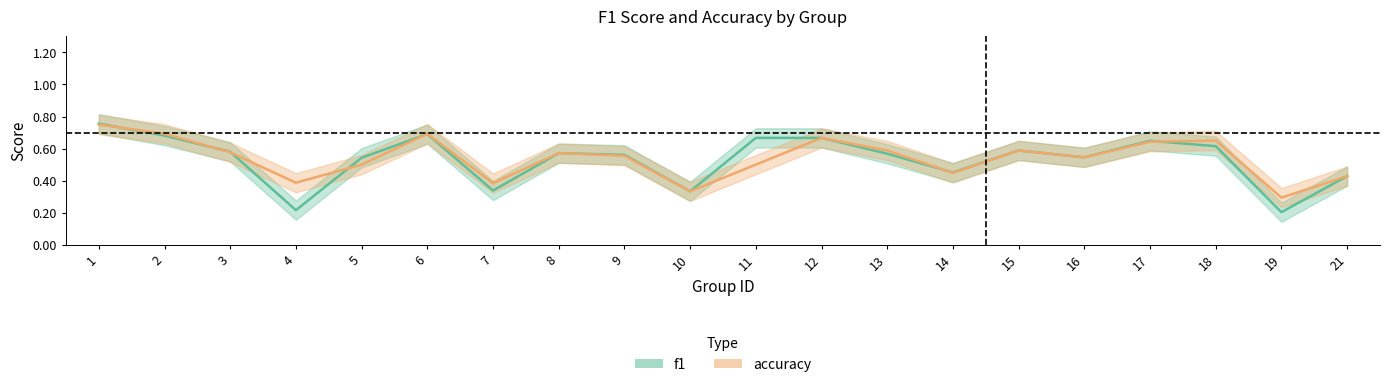

What is the difference between the maximum and minimum values in the f1 series?

0.6